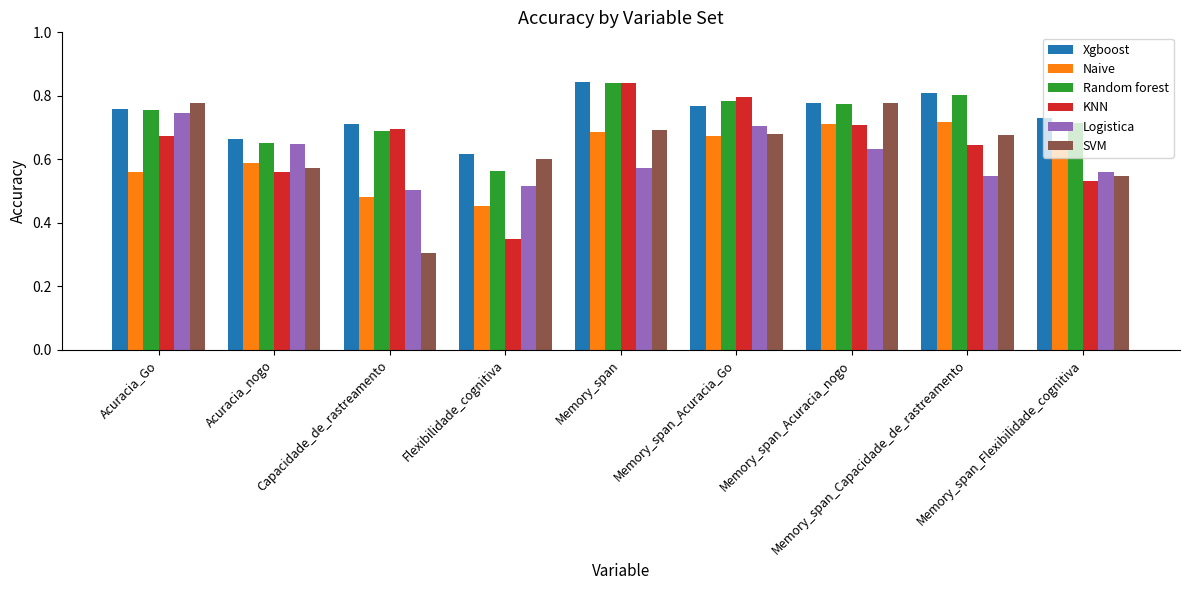

Count the Logistica values in the range 0 to 1.

9